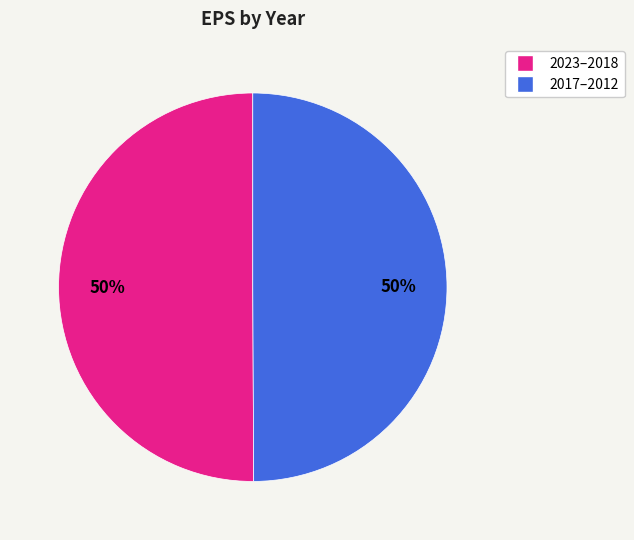

To the nearest percent, what is the average slice percentage?

50%